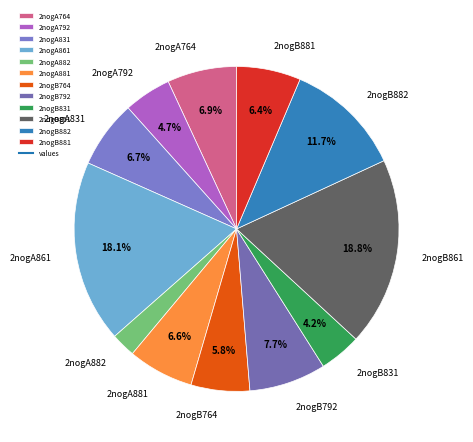

Which has a higher value, 2nogB881 or 2nogA861?

2nogA861